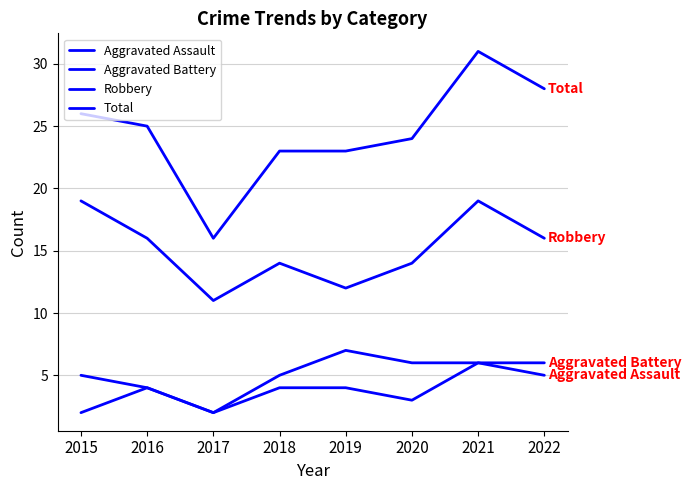

How many lines are shown in the chart?

4